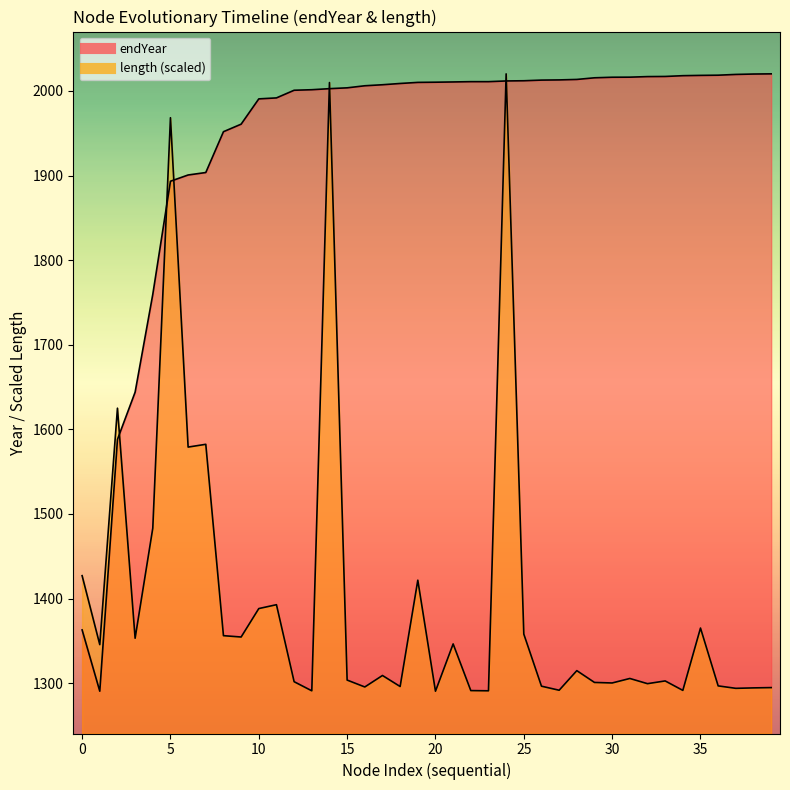

What is the highest value of the length series?

2020.2